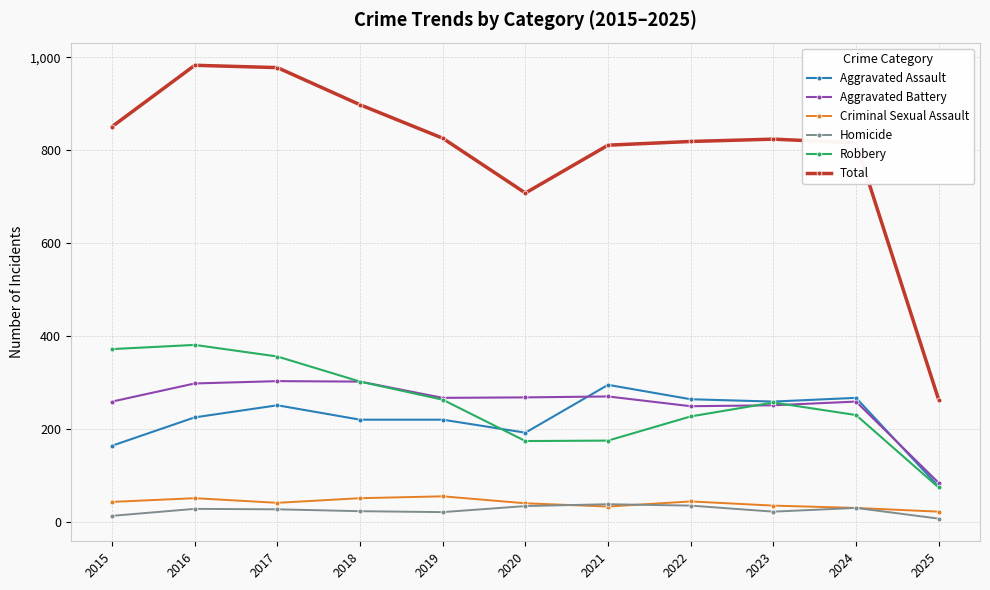

True or false: Aggravated Assault and Aggravated Battery cross at least once.

True